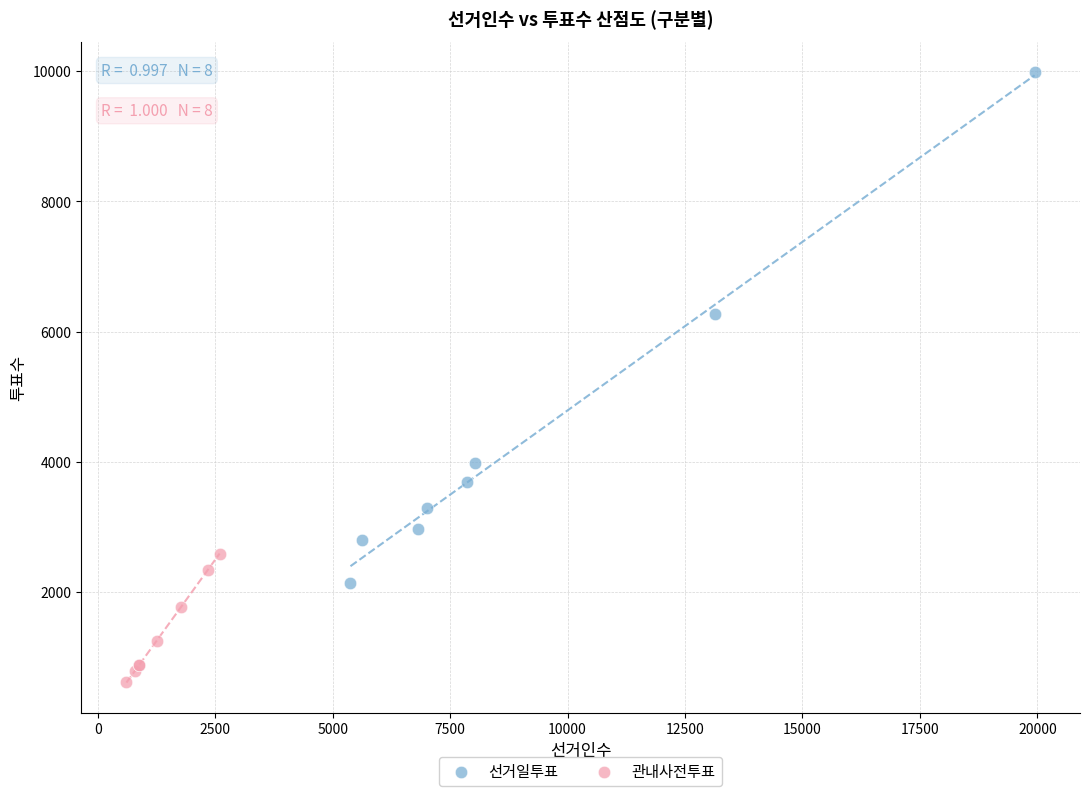

Which series contains the highest Y value?

선거일투표